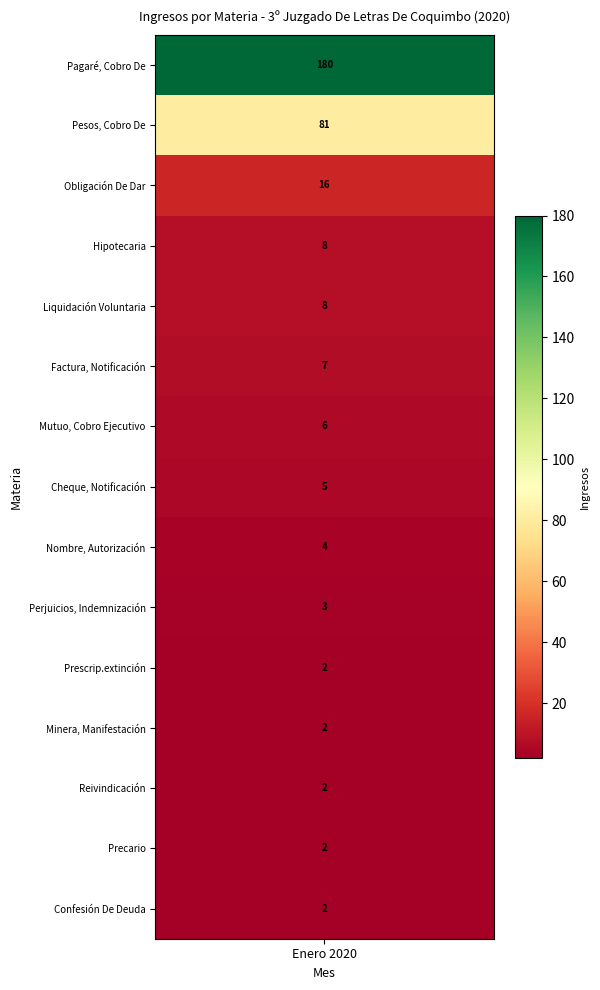

Rank the categories by value from highest to lowest.

Pagaré, Cobro De, Pesos, Cobro De, Obligación De Dar, Hipotecaria, Liquidación Voluntaria, Factura, Notificación, Mutuo, Cobro Ejecutivo, Cheque, Notificación, Nombre, Autorización, Perjuicios, Indemnización, Prescrip.extinción, Minera, Manifestación, Reivindicación, Precario, Confesión De Deuda